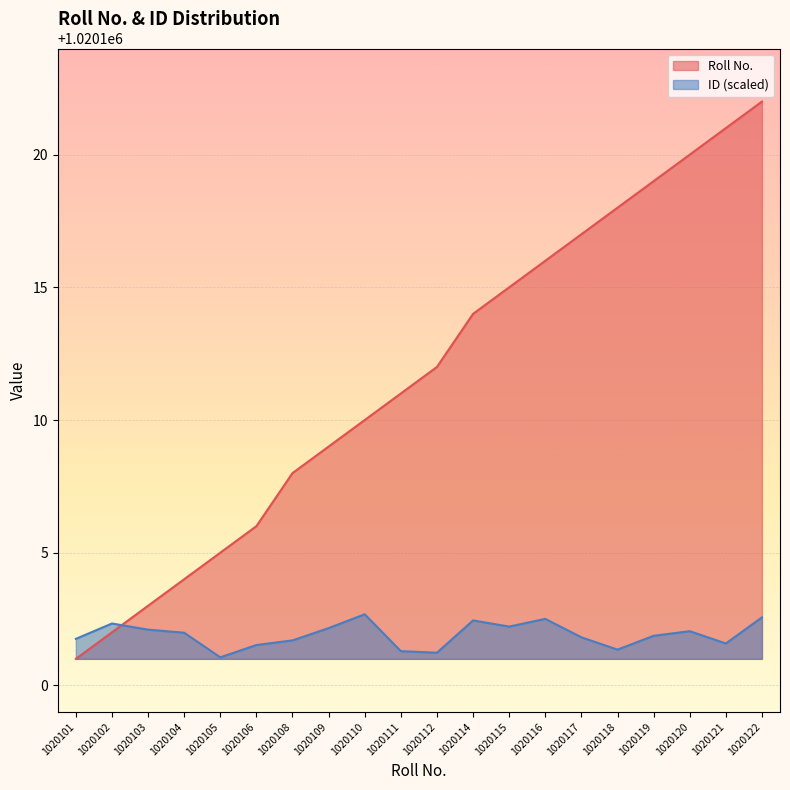

True or false: ID has a value of 372372.0 at 1020114.

False